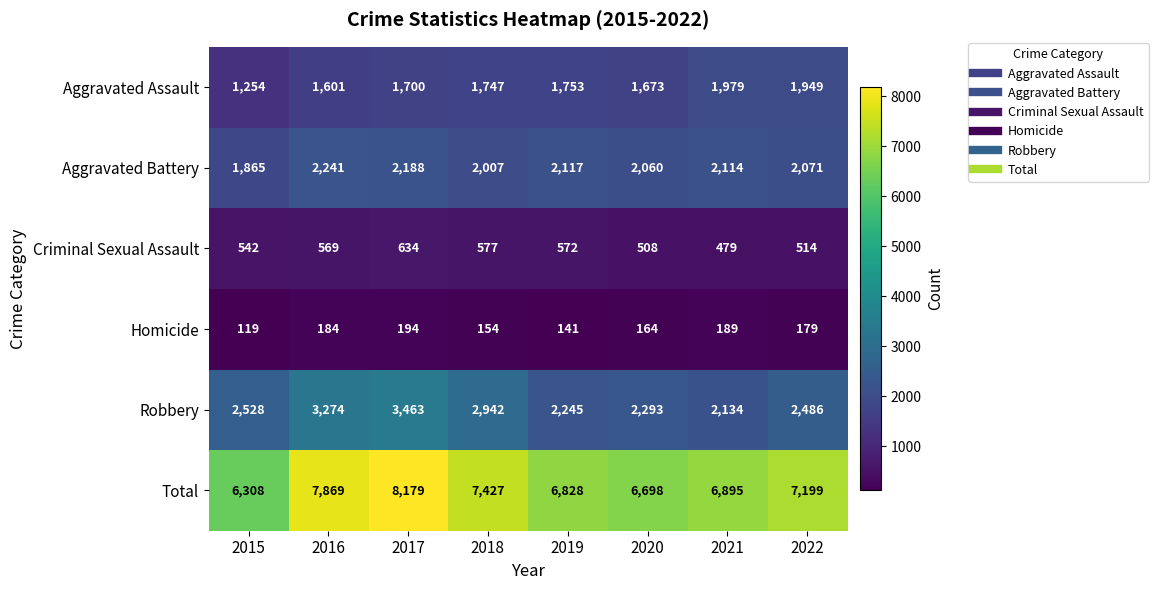

Which series changed the most between 2016 and 2017?

Total